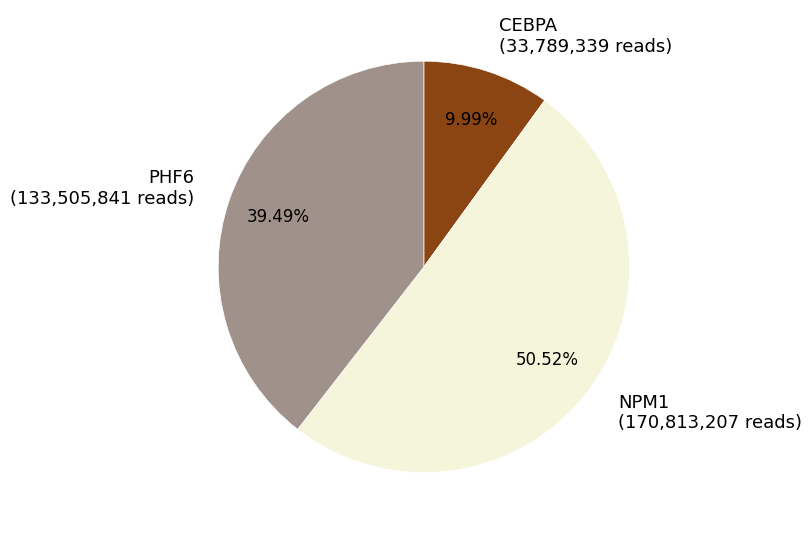

Is there a majority slice in this chart?

Yes